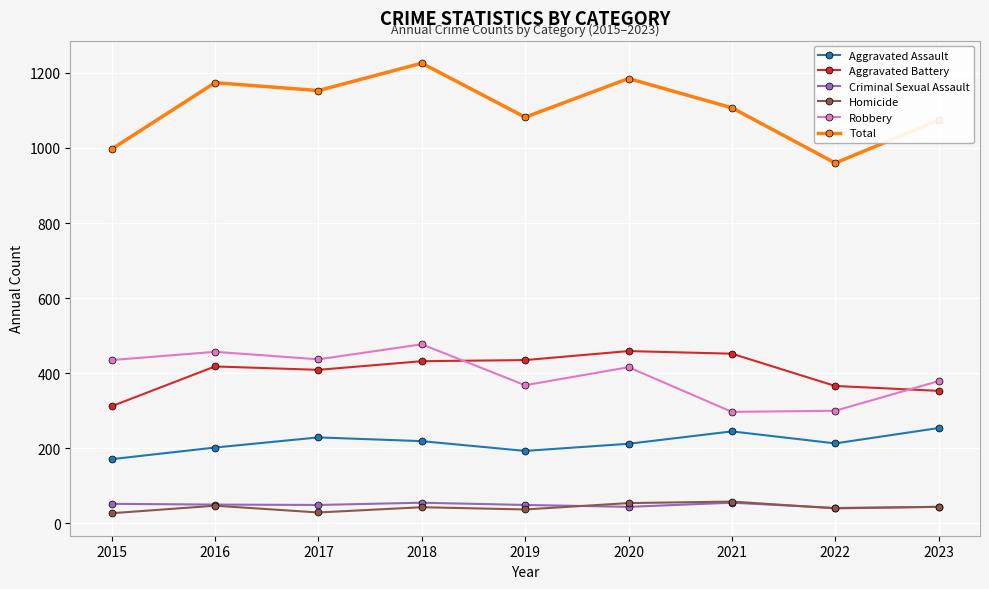

Where is the first local maximum for Robbery?

2016